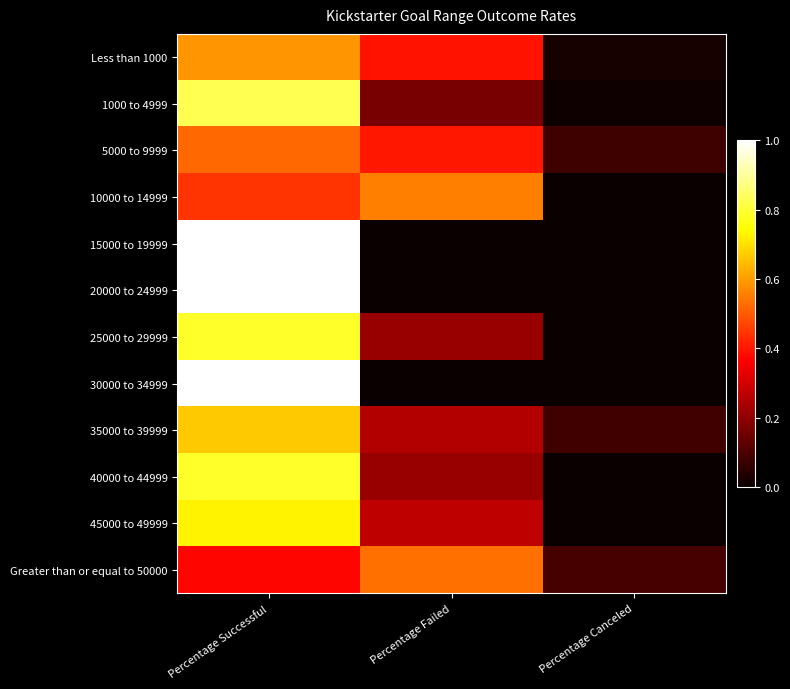

Reading left to right, what are all the values shown in this chart?

Less than 1000: Percentage Successful=0.6	Percentage Failed=0.4	Percentage Canceled=0.0
1000 to 4999: Percentage Successful=0.8	Percentage Failed=0.2	Percentage Canceled=0.0
5000 to 9999: Percentage Successful=0.5	Percentage Failed=0.4	Percentage Canceled=0.1
10000 to 14999: Percentage Successful=0.4	Percentage Failed=0.6	Percentage Canceled=0.0
15000 to 19999: Percentage Successful=1.0	Percentage Failed=0.0	Percentage Canceled=0.0
20000 to 24999: Percentage Successful=1.0	Percentage Failed=0.0	Percentage Canceled=0.0
25000 to 29999: Percentage Successful=0.8	Percentage Failed=0.2	Percentage Canceled=0.0
30000 to 34999: Percentage Successful=1.0	Percentage Failed=0.0	Percentage Canceled=0.0
35000 to 39999: Percentage Successful=0.7	Percentage Failed=0.2	Percentage Canceled=0.1
40000 to 44999: Percentage Successful=0.8	Percentage Failed=0.2	Percentage Canceled=0.0
45000 to 49999: Percentage Successful=0.7	Percentage Failed=0.3	Percentage Canceled=0.0
Greater than or equal to 50000: Percentage Successful=0.4	Percentage Failed=0.5	Percentage Canceled=0.1